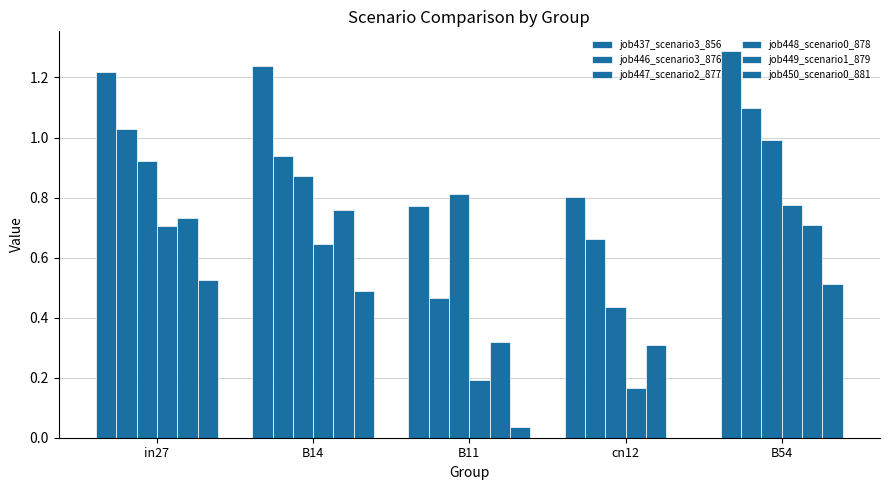

Where is job449_scenario1_879 nearest to the value 0?

cn12